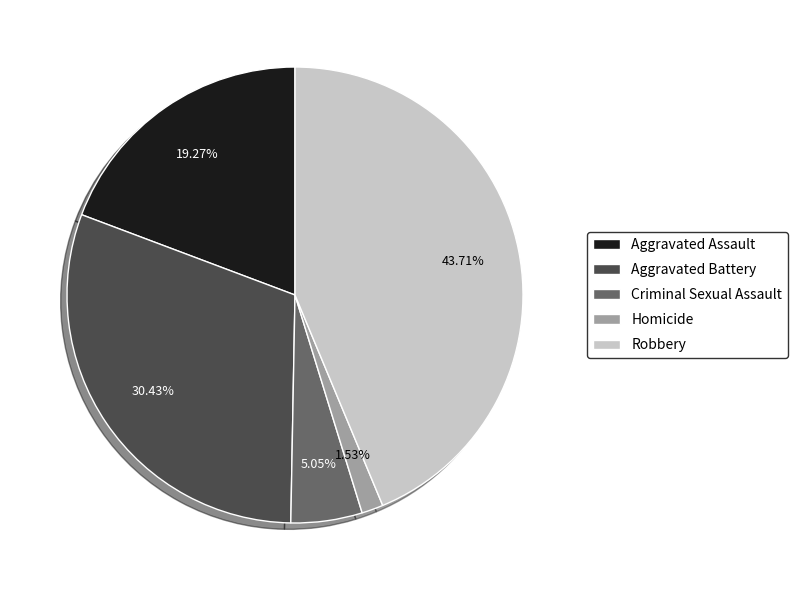

Approximately how many times larger is the value at Homicide compared to Aggravated Assault?

0.1